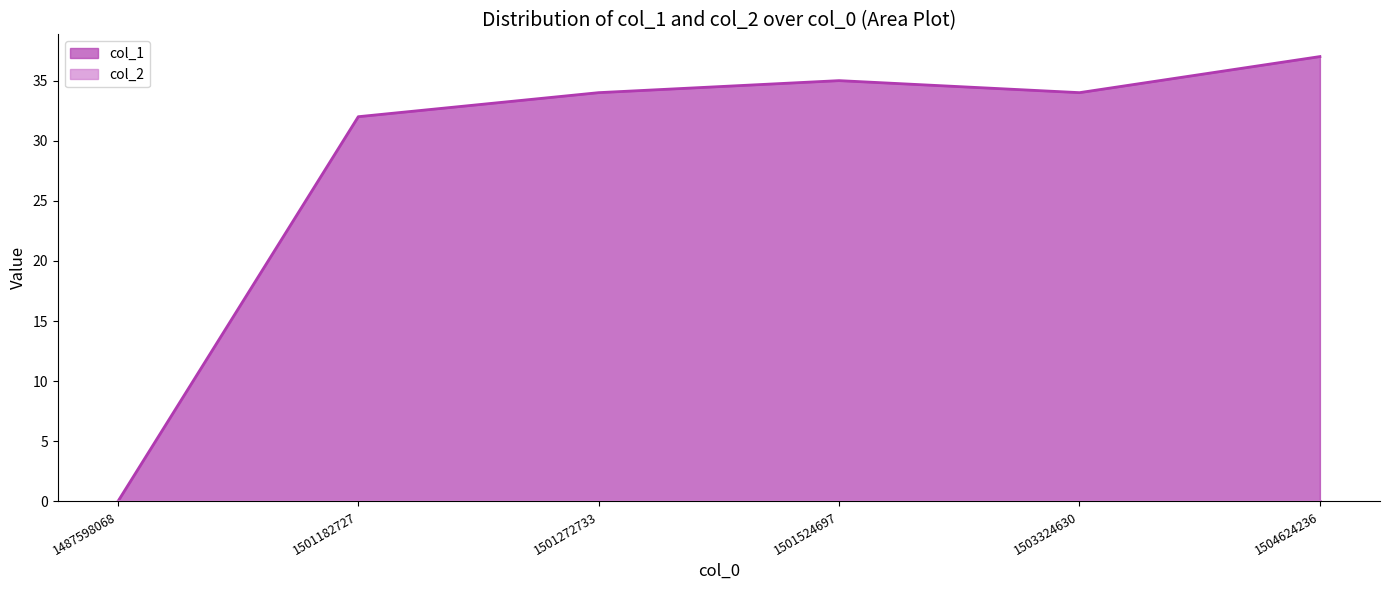

What is the change in value from 1503324630 to 1504624236?

+3